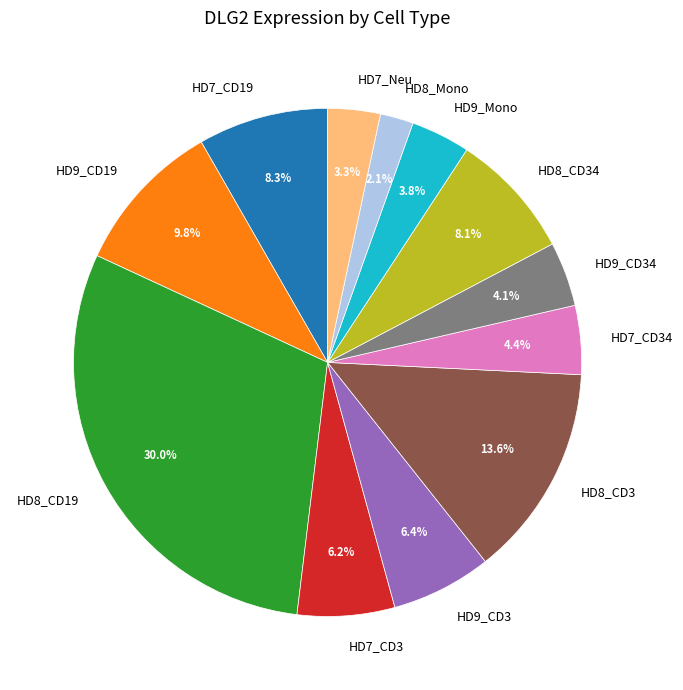

To the nearest percent, what is the difference between the largest and smallest slice percentages?

28%